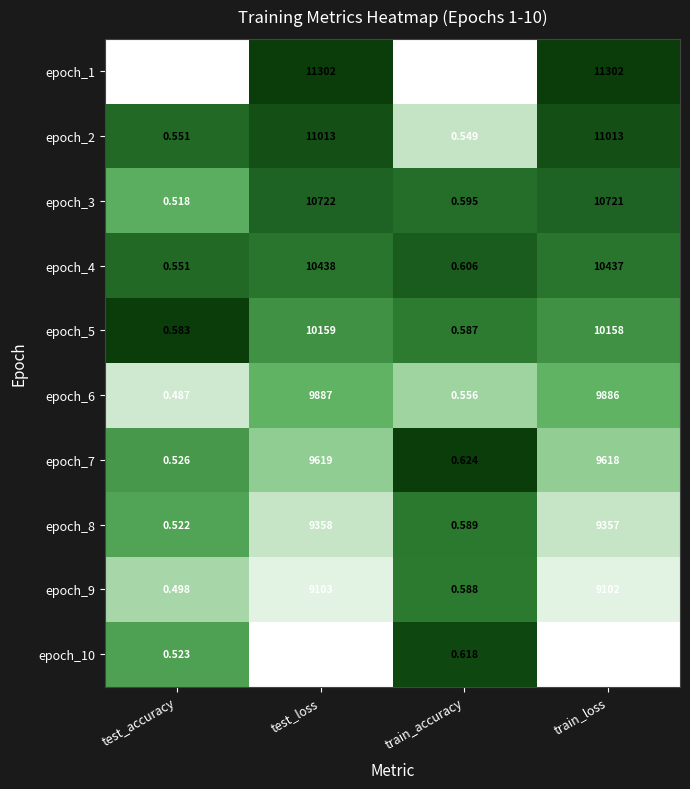

Which label corresponds to the smallest value in the chart?

test_accuracy